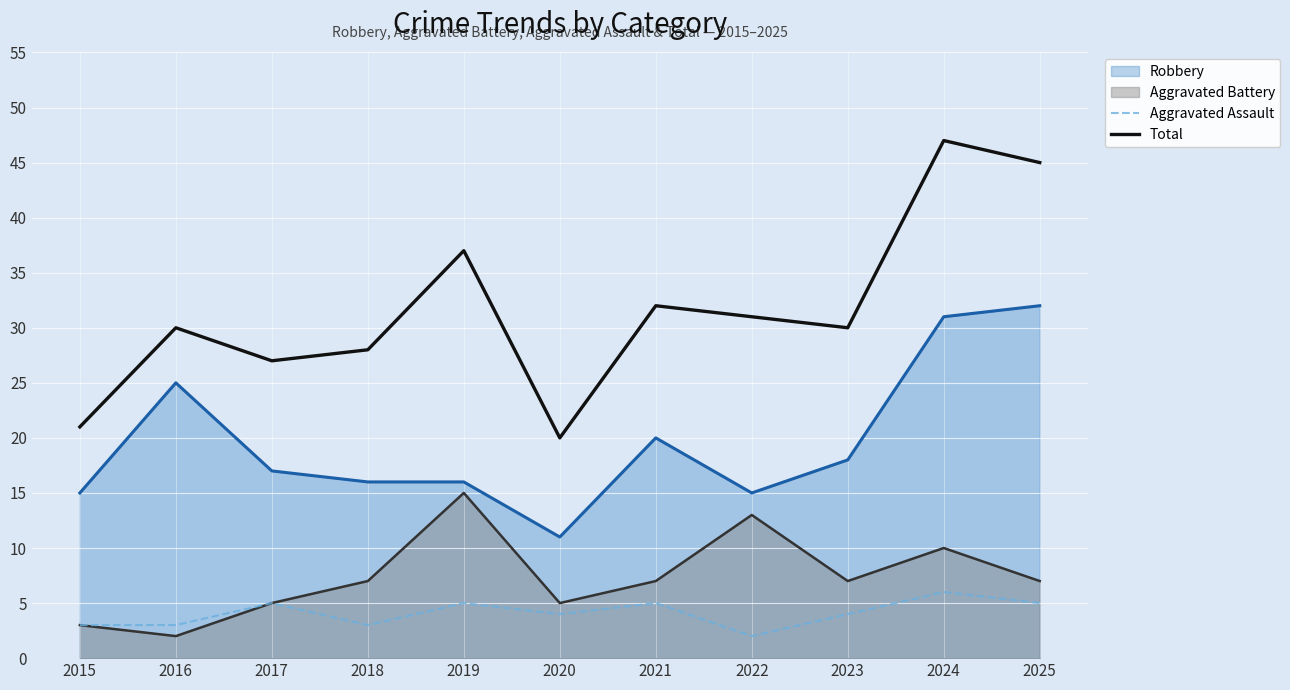

How many data points in Aggravated Battery (line) are above 7?

3